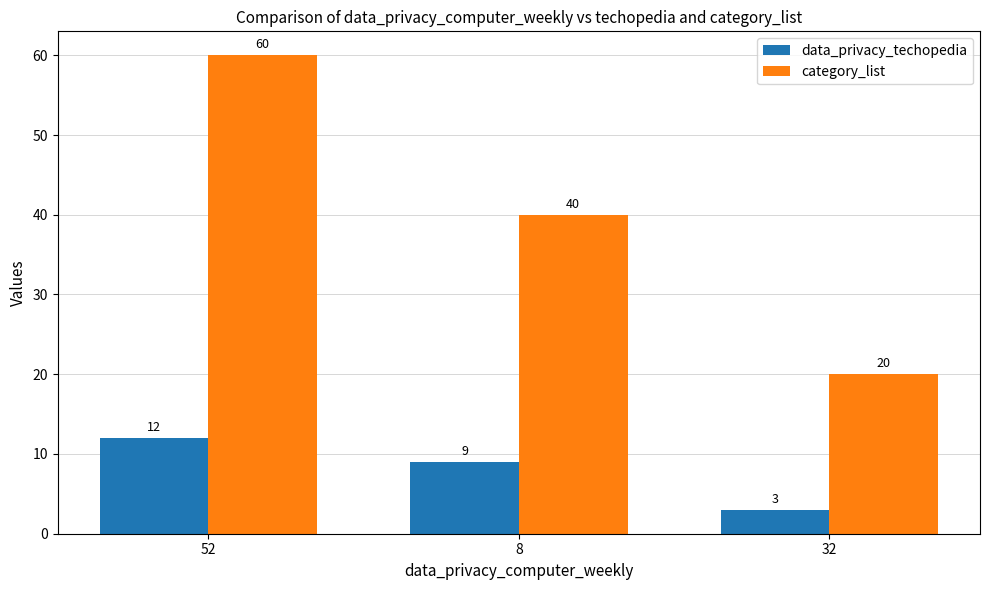

Does the chart contain any negative values?

No